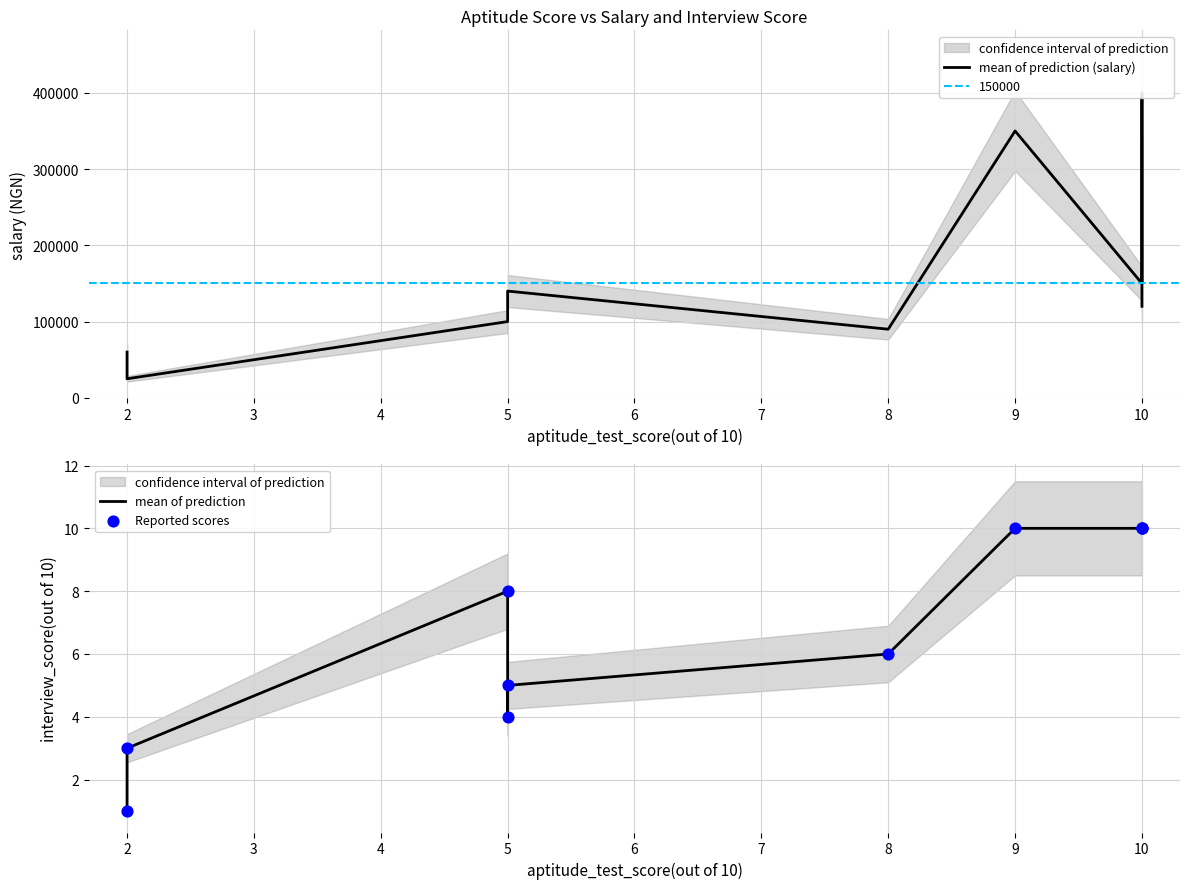

What is the total value across all series at 10?

150020